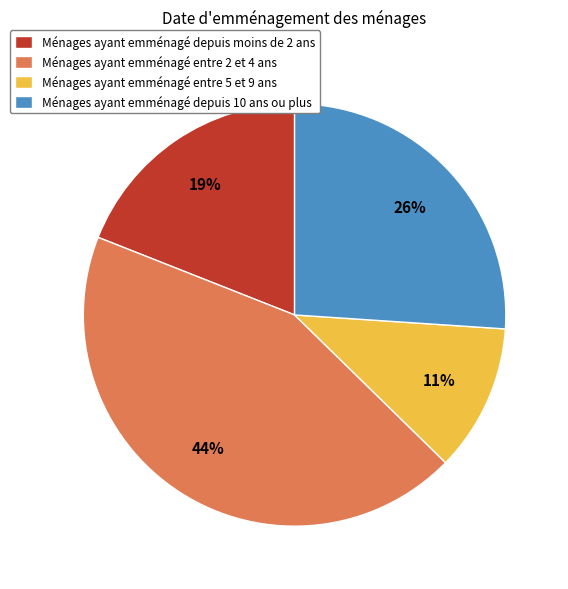

True or false: Ménages ayant emménagé depuis moins de 2 ans accounts for 32% of the total.

False